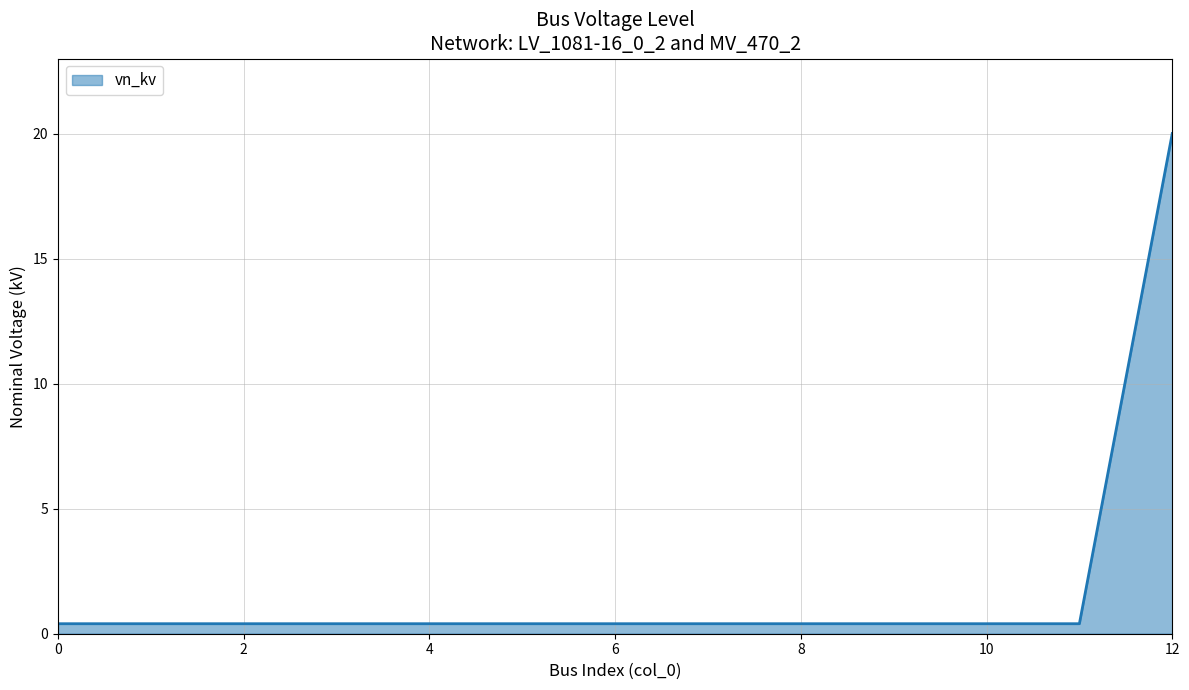

What is the difference between the maximum and minimum values?

19.6